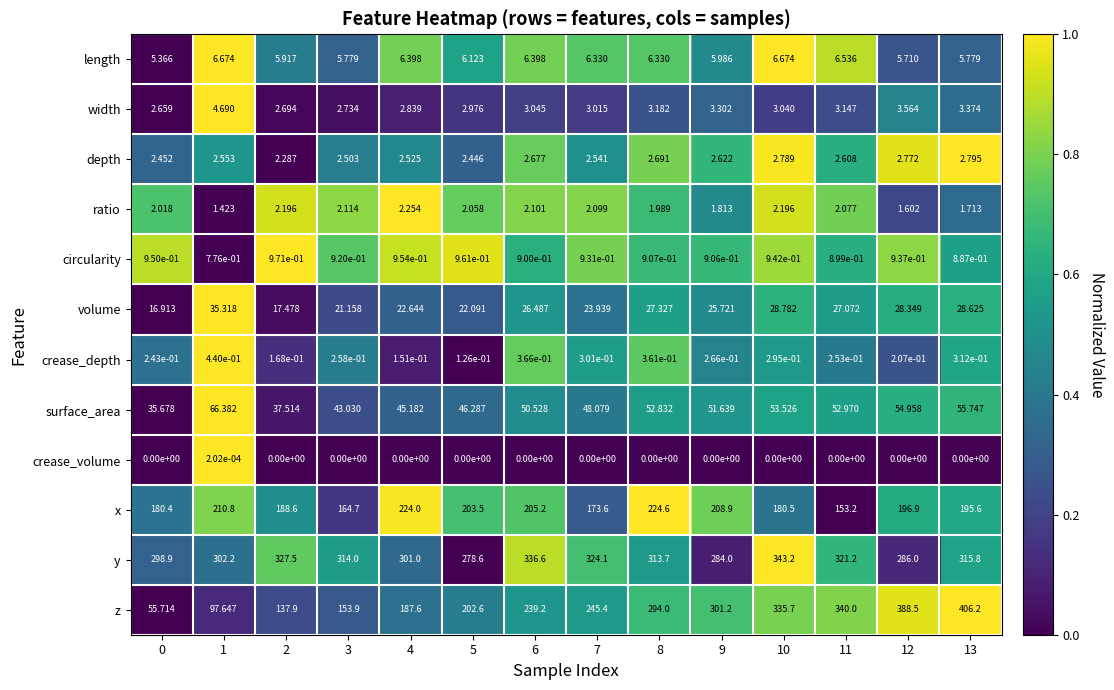

List the series in order of their peak value, lowest first.

crease_volume, crease_depth, circularity, ratio, depth, width, length, volume, surface_area, x, y, z